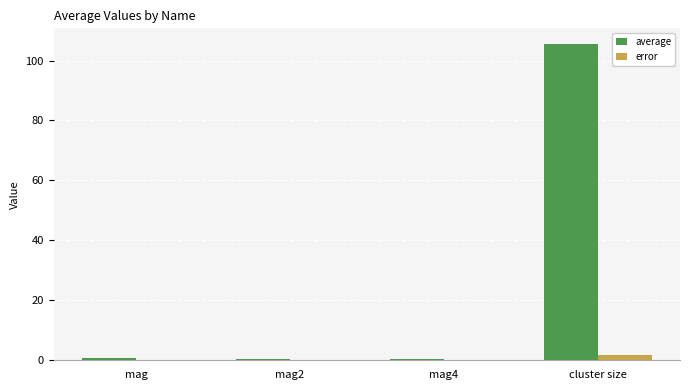

Are the bars horizontal?

No